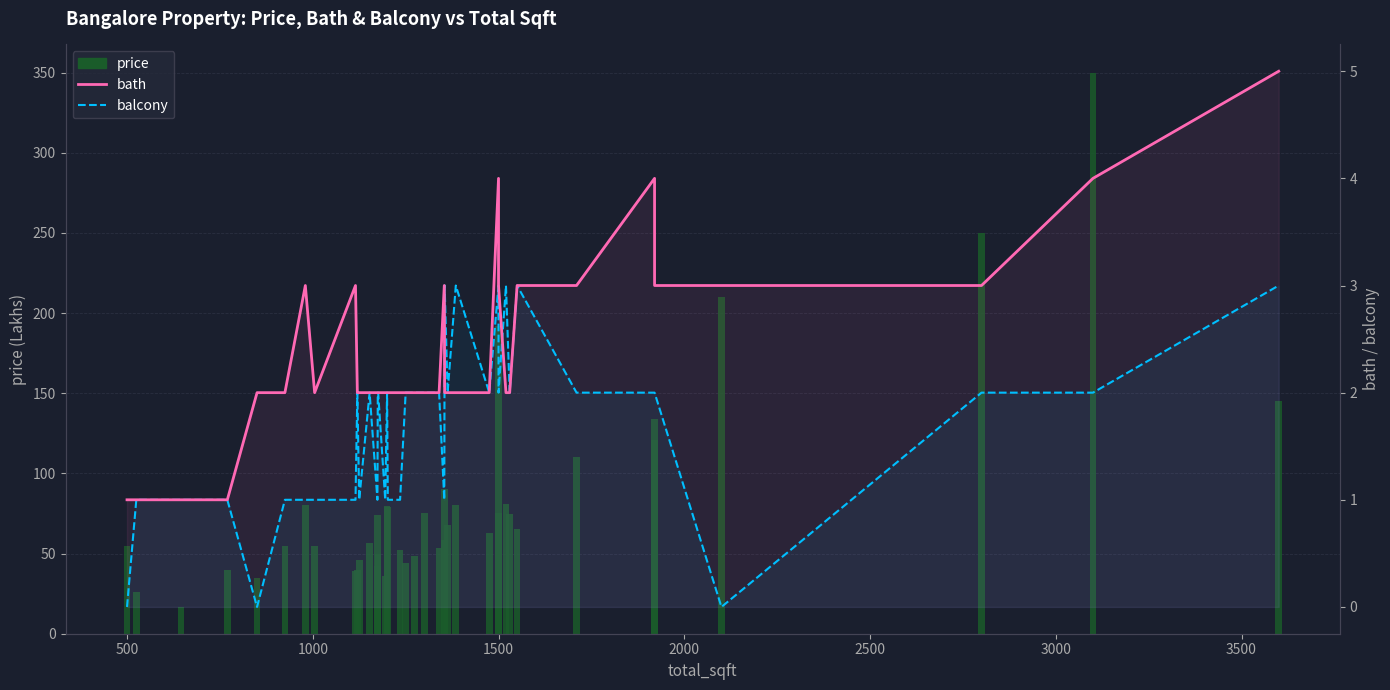

How many values in the price series exceed 65?

20